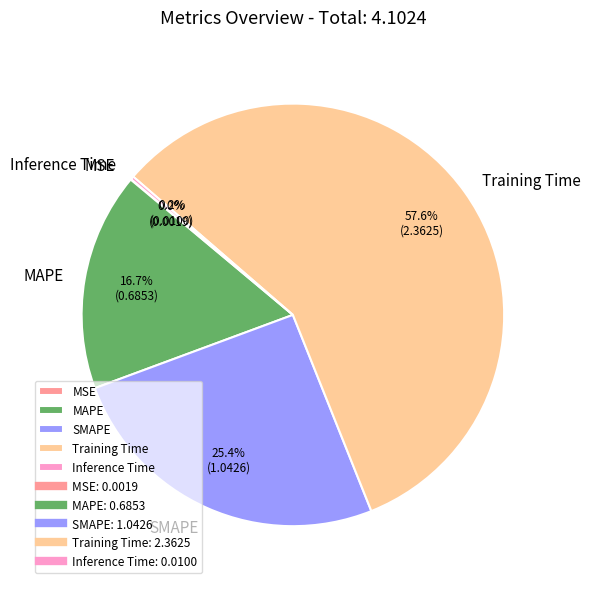

What is the majority slice?

Training Time